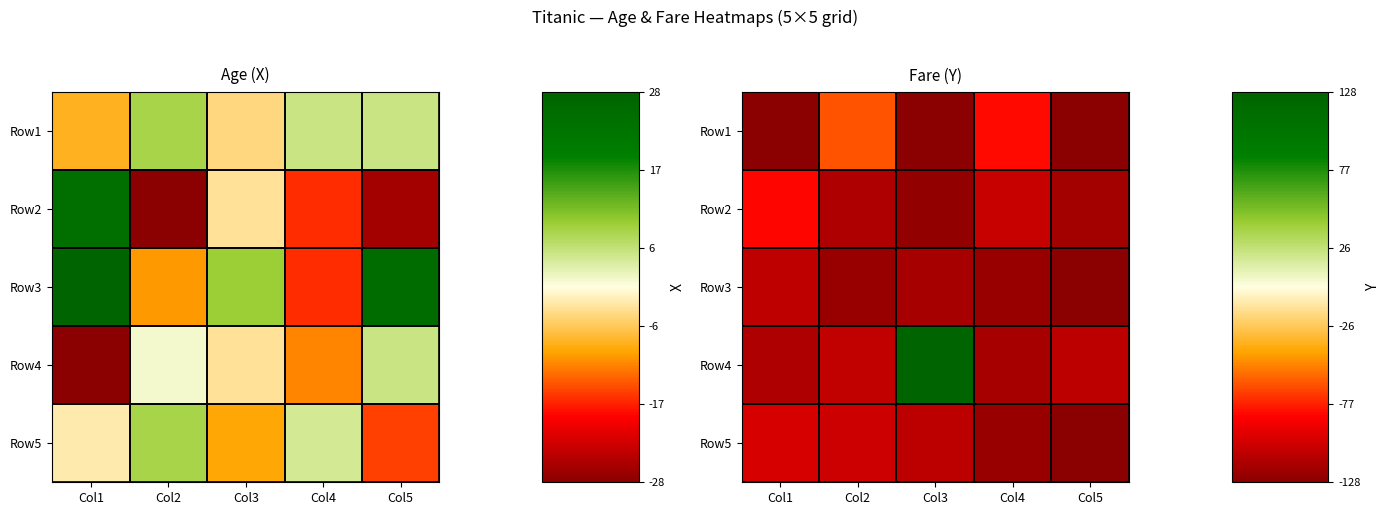

What is the spread (max minus min) of values at Col3?

255.1